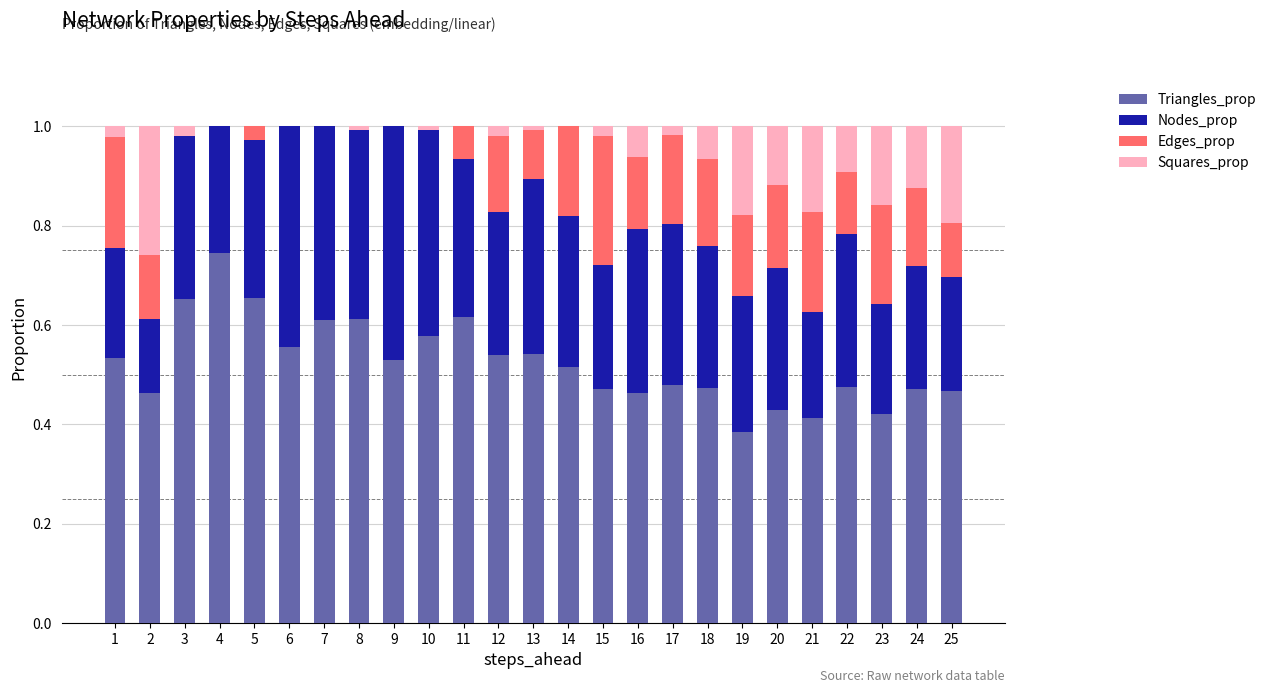

True or false: Triangles_prop has a value of 0.9 at 10.

False